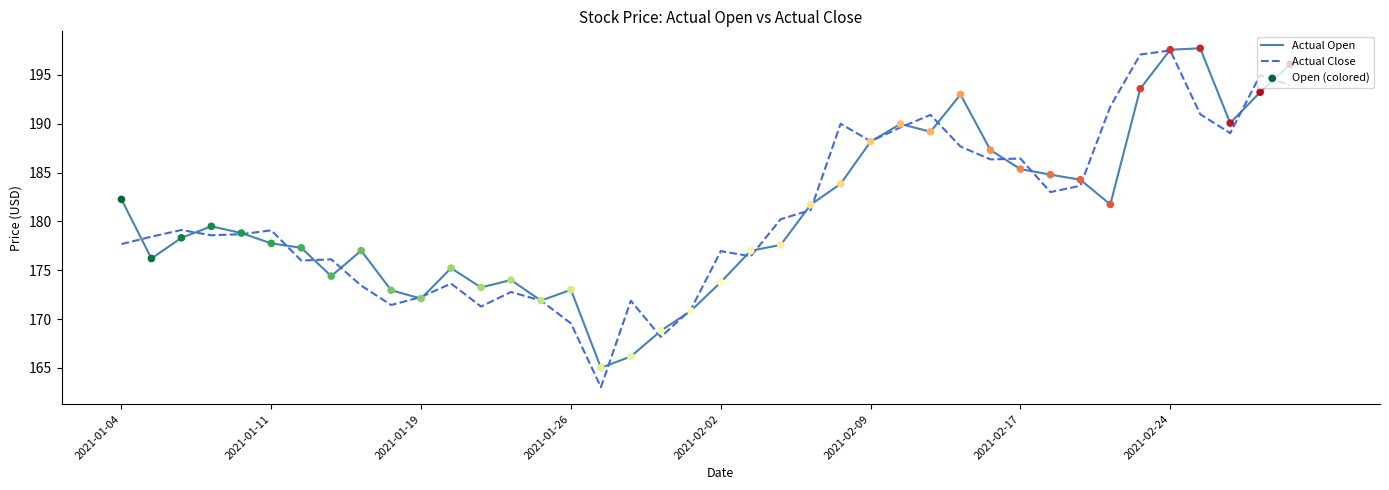

Which series has the largest range (max minus min)?

Actual Close